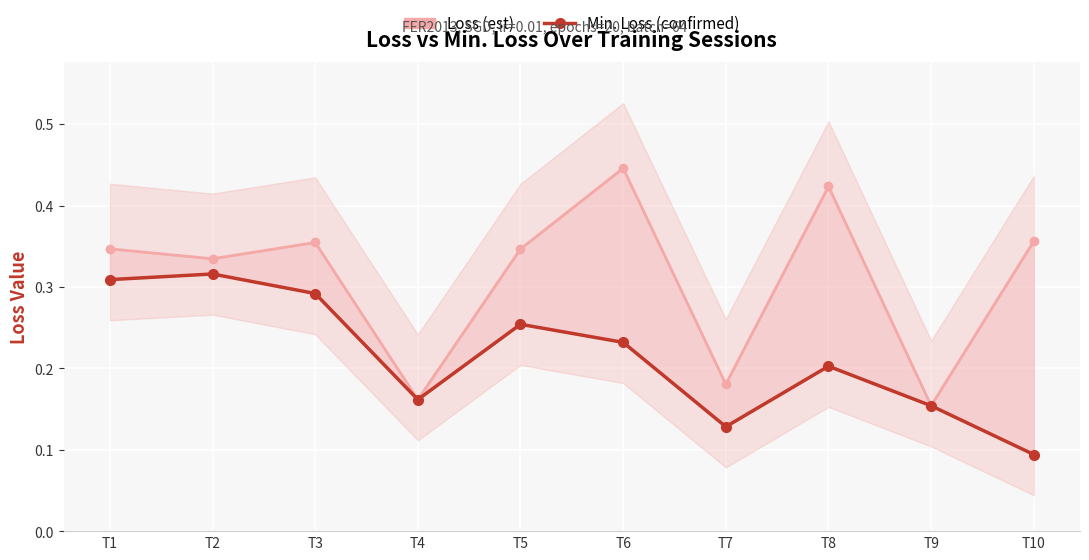

Reading left to right, list all the values displayed in this chart.

Loss (est): T1=0.3	T2=0.3	T3=0.4	T4=0.2	T5=0.3	T6=0.4	T7=0.2	T8=0.4	T9=0.2	T10=0.4
Min. Loss (confirmed): T1=0.3	T2=0.3	T3=0.3	T4=0.2	T5=0.3	T6=0.2	T7=0.1	T8=0.2	T9=0.2	T10=0.1